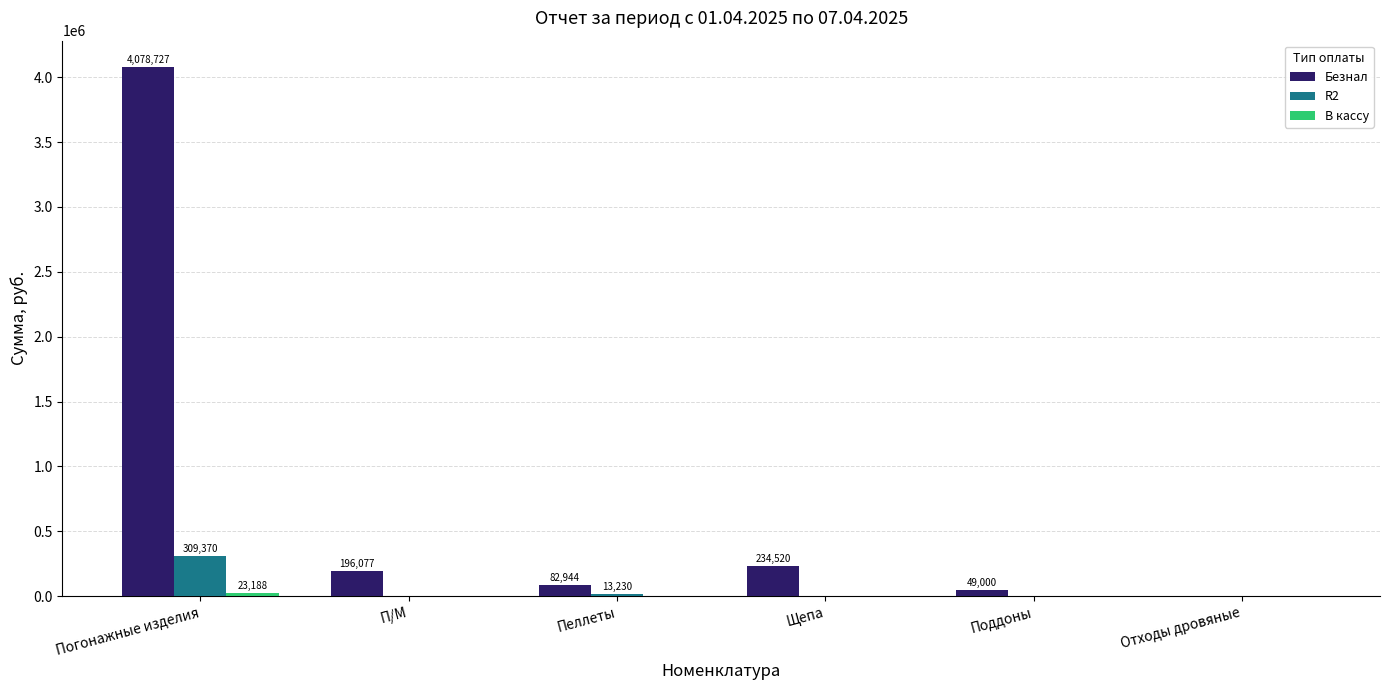

What is the sum of all Безнал values?

4641268.2